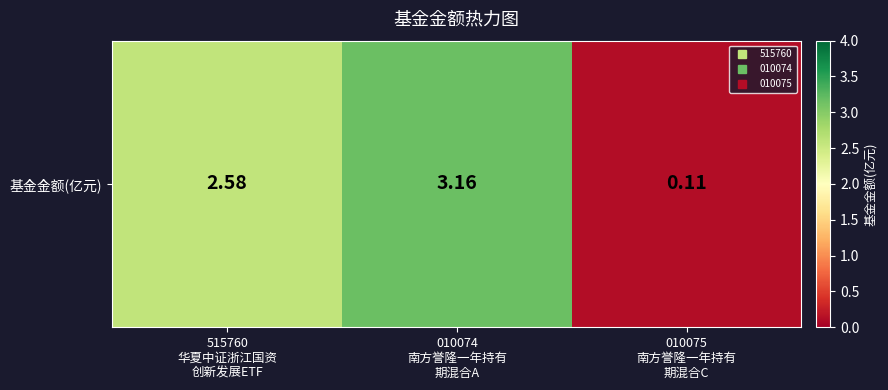

What is the smallest value displayed?

0.1